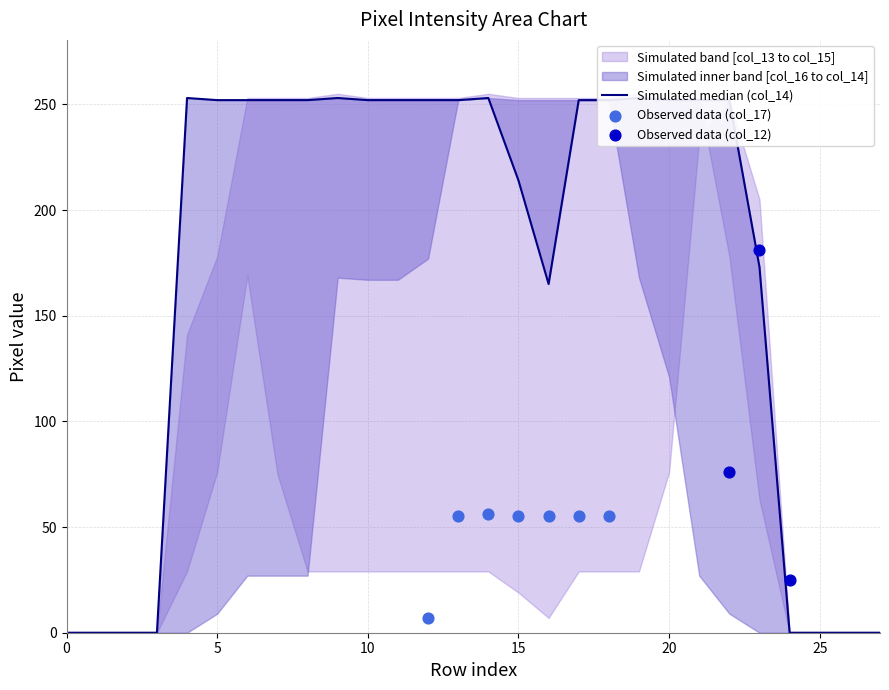

What is the total value across all series at 20?

702